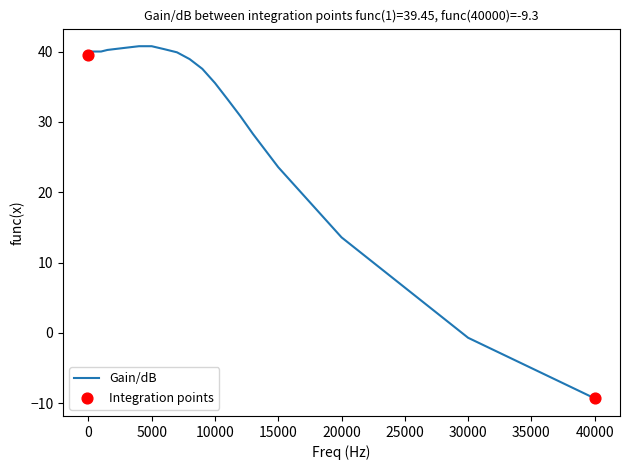

What is the maximum value shown in the chart?

40.8